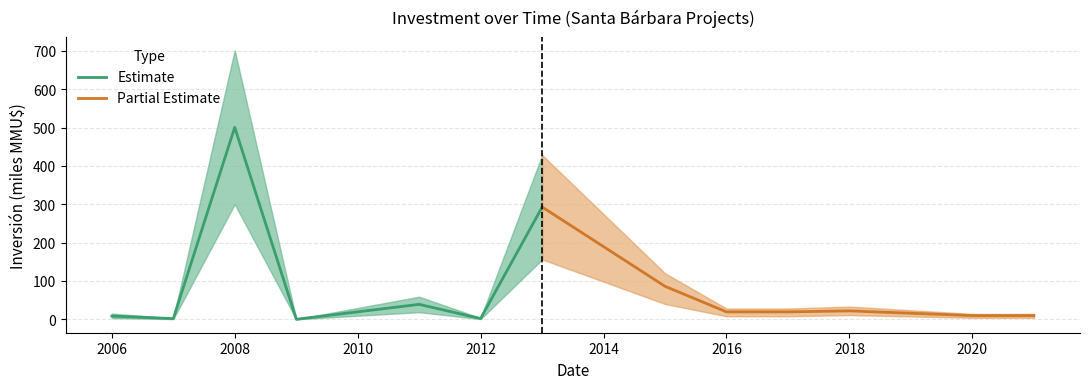

Is it true that Estimate equals 1.9 at 2012?

True